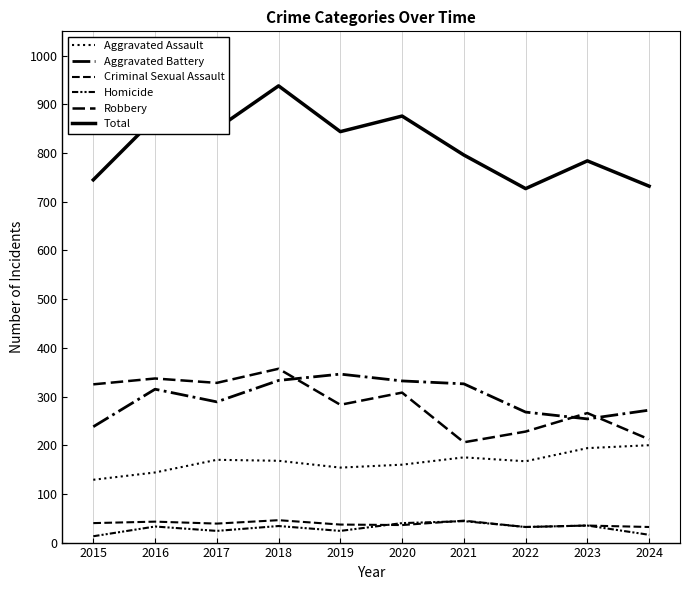

Reading left to right, list all the values displayed in this chart.

Aggravated Assault: 2015=129	2016=144	2017=170	2018=168	2019=154	2020=160	2021=175	2022=167	2023=194	2024=200
Aggravated Battery: 2015=238	2016=315	2017=289	2018=333	2019=346	2020=332	2021=326	2022=268	2023=254	2024=272
Criminal Sexual Assault: 2015=40	2016=43	2017=39	2018=46	2019=37	2020=36	2021=45	2022=32	2023=35	2024=32
Homicide: 2015=13	2016=33	2017=24	2018=34	2019=24	2020=40	2021=44	2022=32	2023=35	2024=16
Robbery: 2015=325	2016=337	2017=328	2018=357	2019=283	2020=308	2021=206	2022=228	2023=266	2024=212
Total: 2015=745	2016=872	2017=850	2018=938	2019=844	2020=876	2021=796	2022=727	2023=784	2024=732